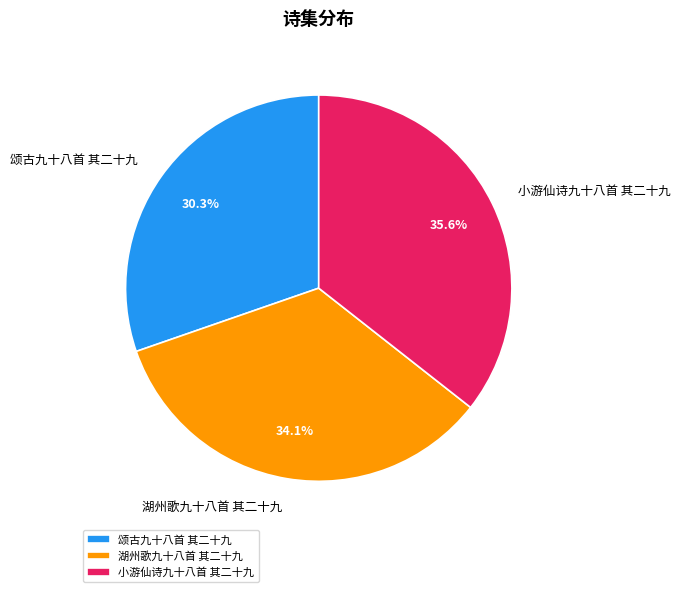

How many slices are in this pie chart?

3